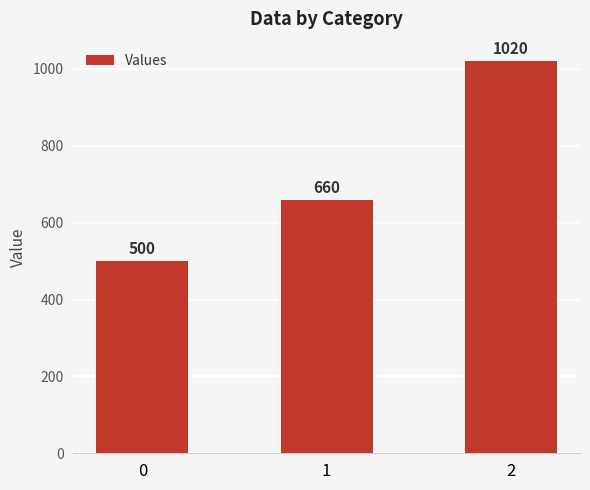

Rank the categories by value from lowest to highest.

0, 1, 2